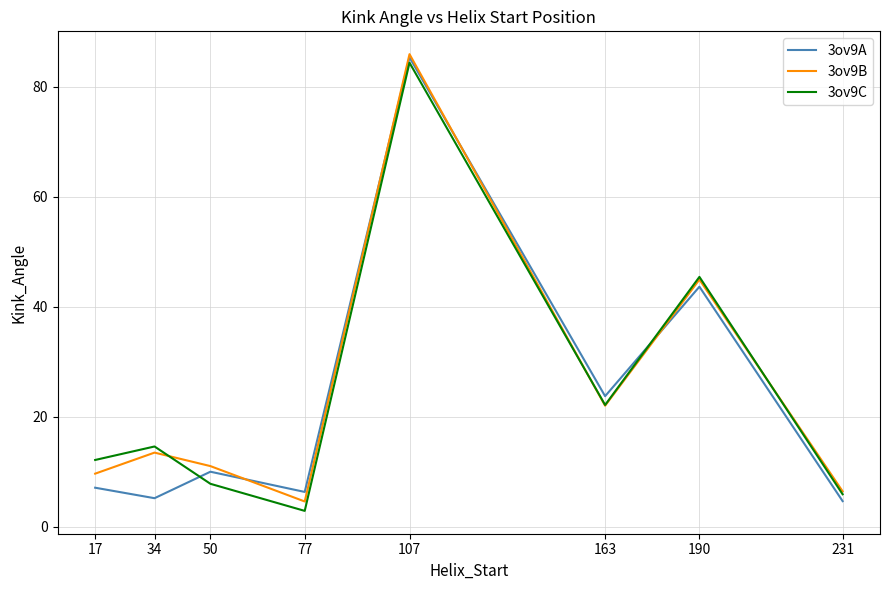

What are all the series names shown in the legend?

3ov9A, 3ov9B, 3ov9C